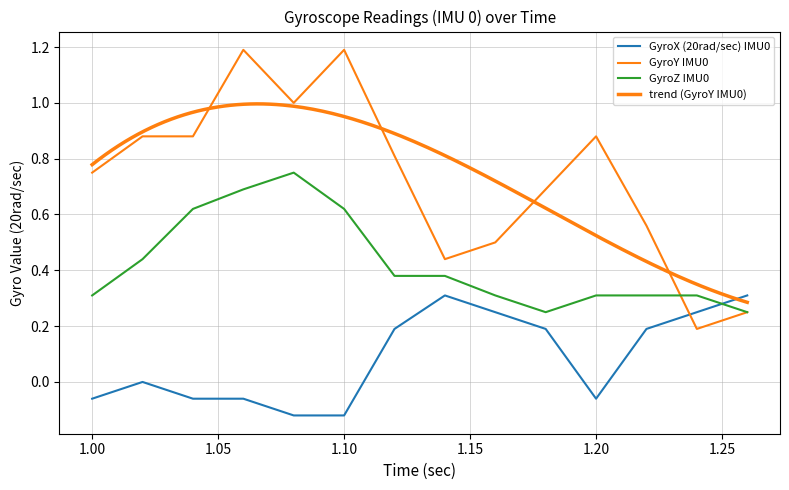

What position from the right is 1.2?

4